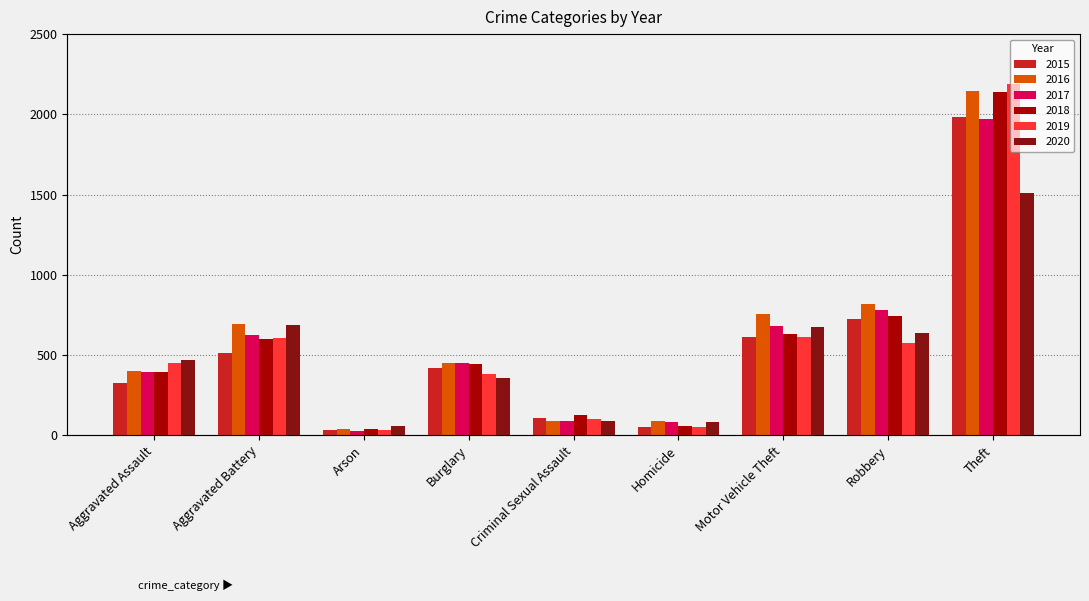

What is the maximum value for 2020?

1512